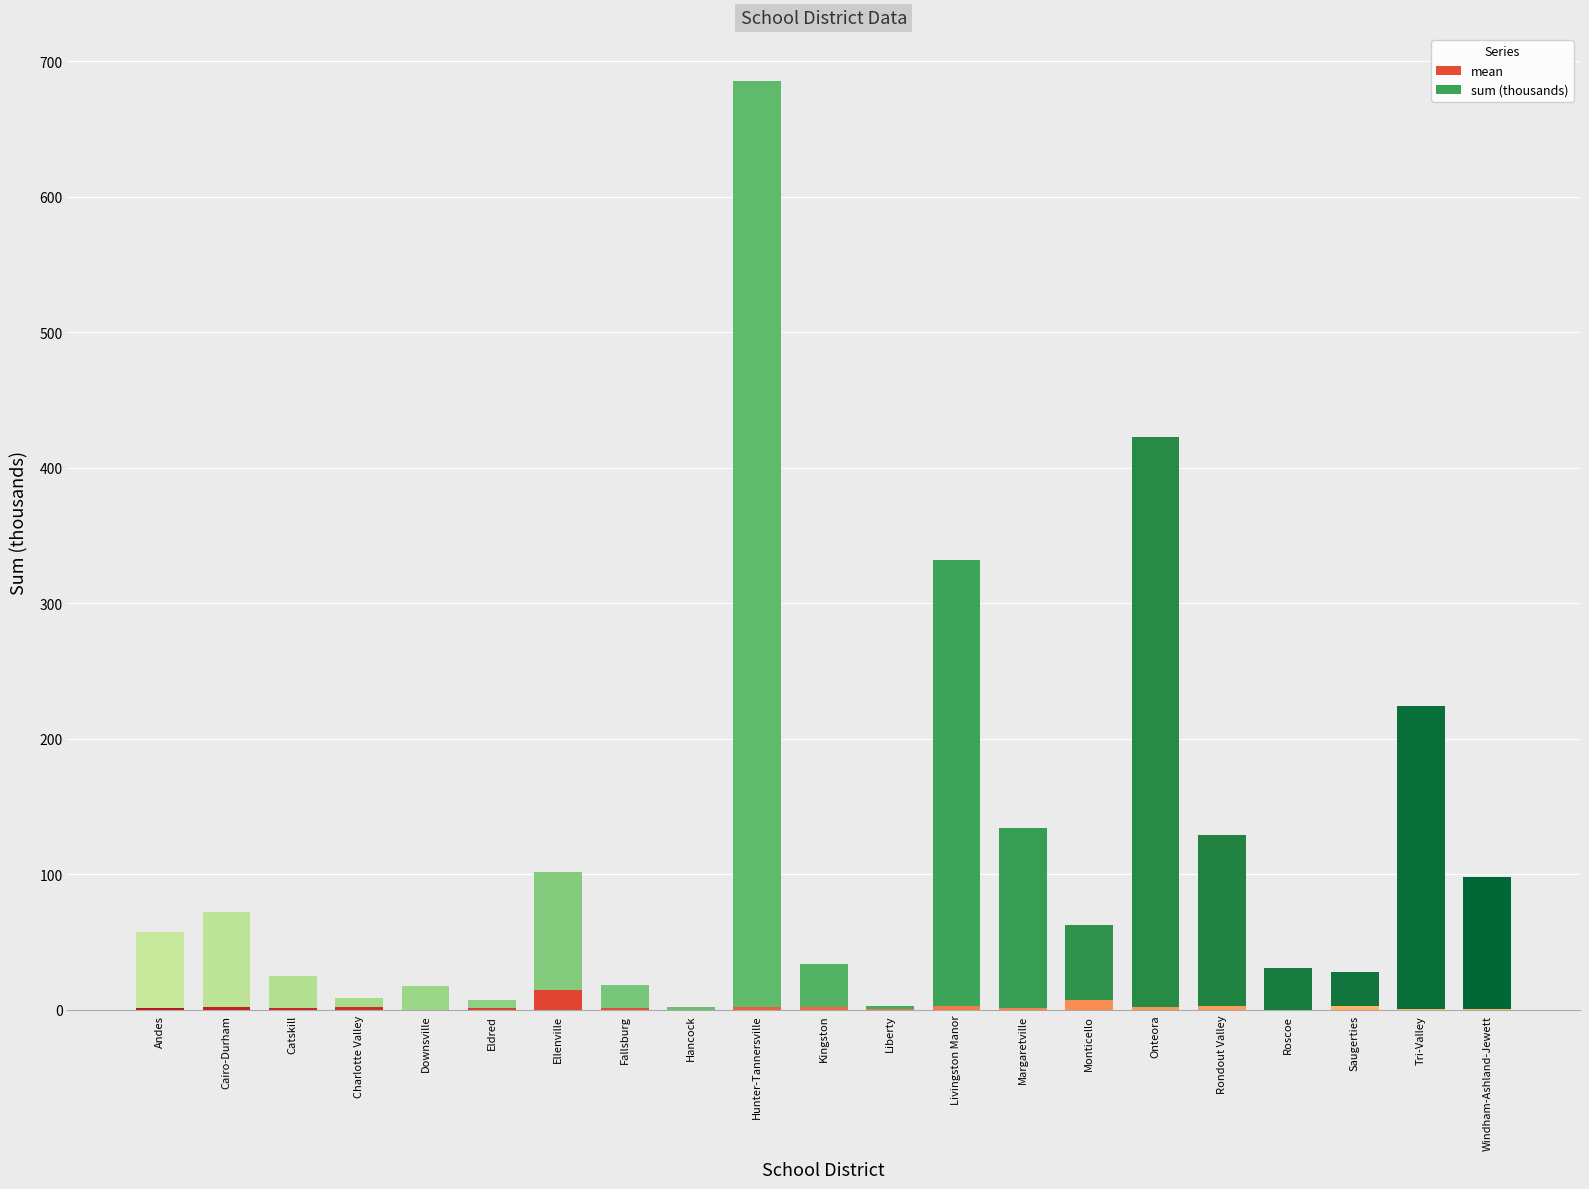

Which series changed the most between Hunter-Tannersville and Windham-Ashland-Jewett?

sum (thousands)